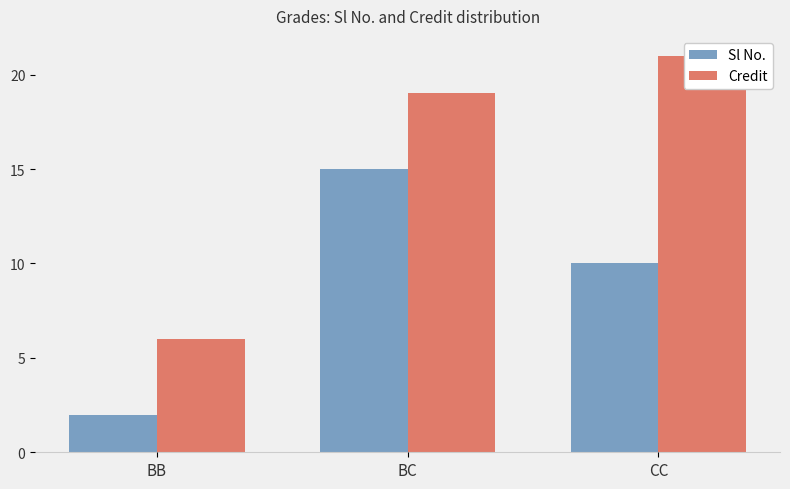

Is the value of Credit at CC greater than the value of Sl No. at CC?

Yes